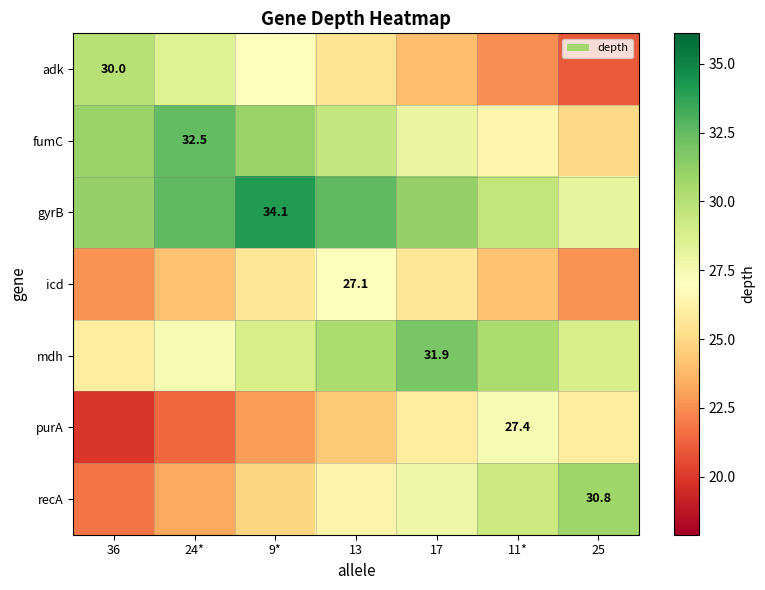

What is the difference between the highest and lowest values at 24*?

11.2